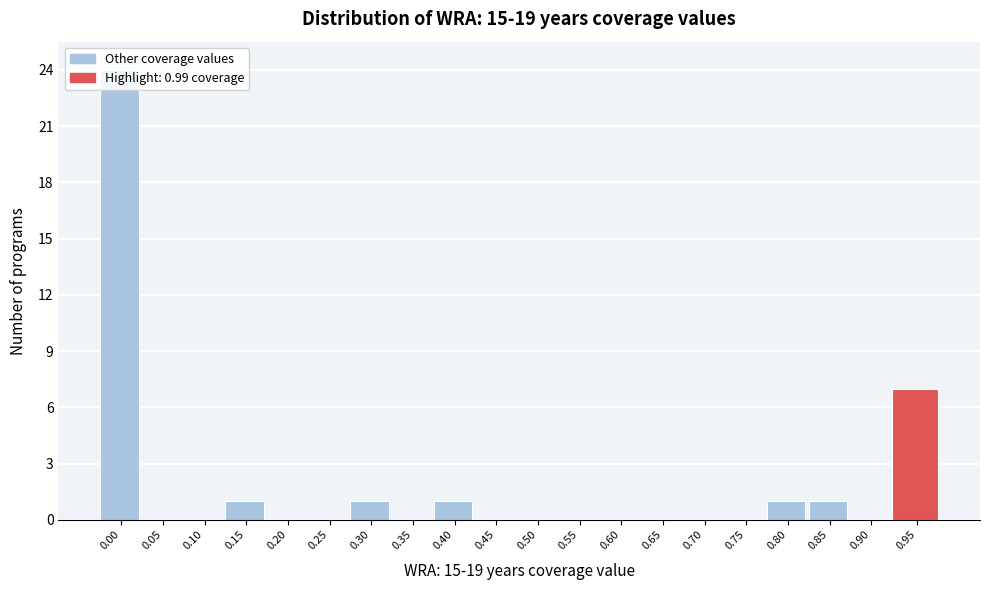

At which label is the value closest to 12?

0.95